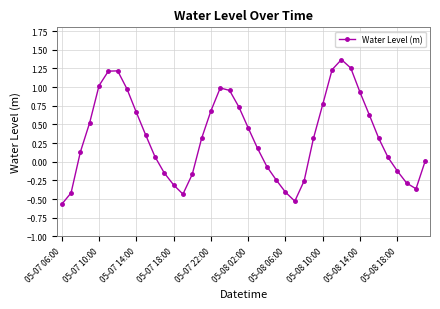

What is the difference between the maximum and minimum values?

1.9